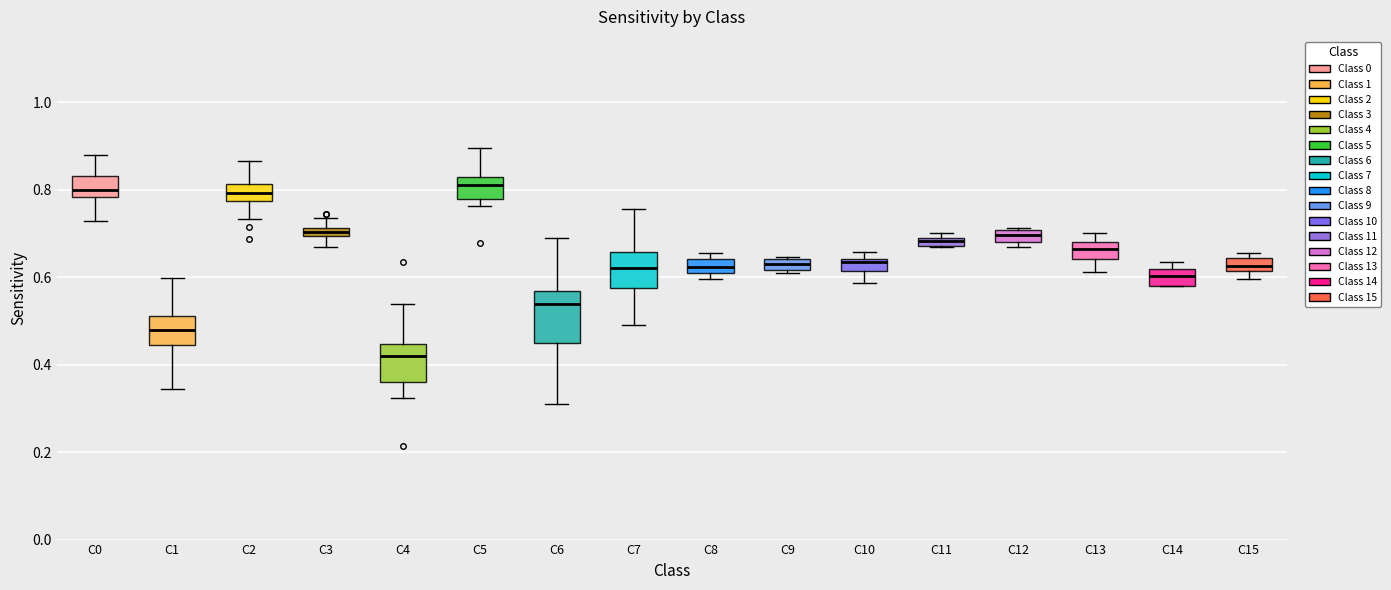

Comparing the boxes themselves (not the whiskers), which one is the tallest?

C6